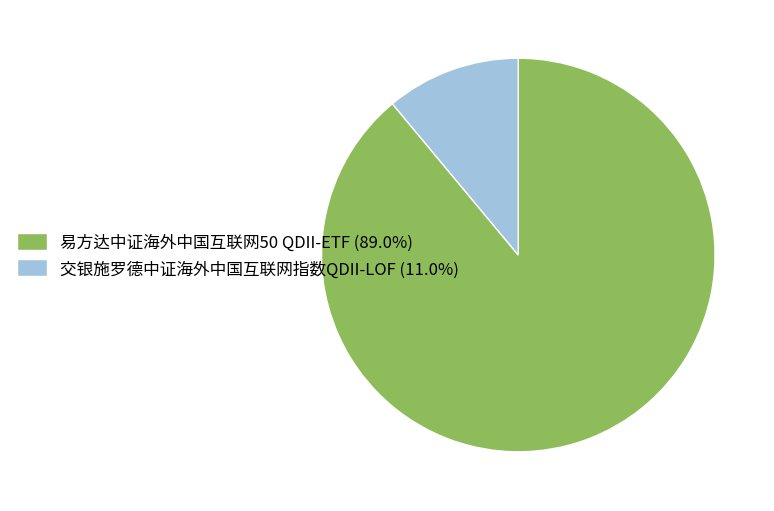

How many segments does this pie chart have?

2